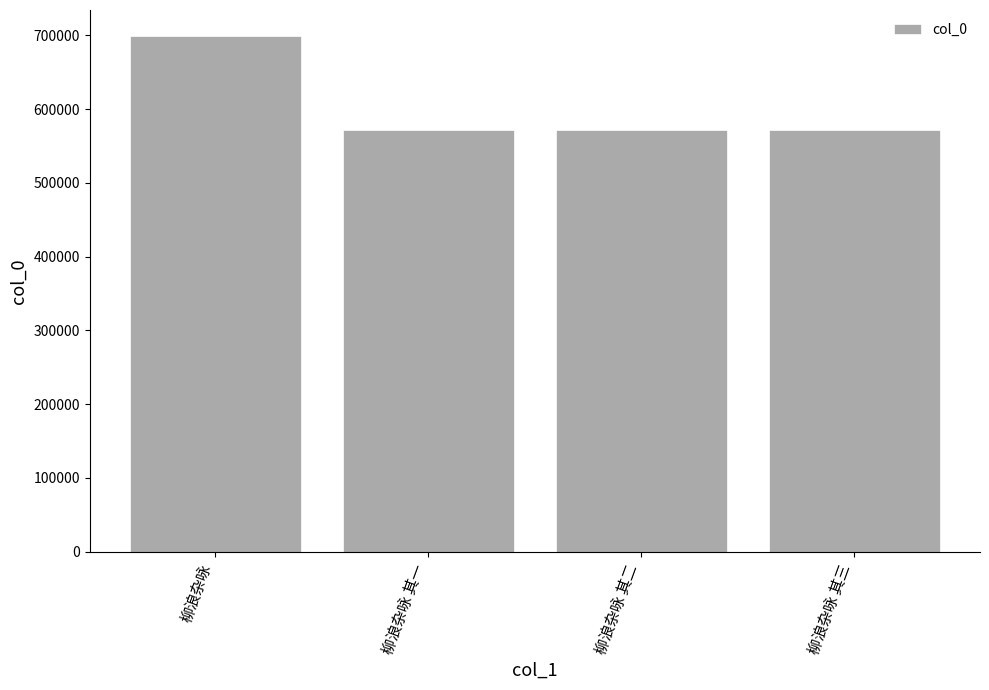

What is the ratio of the value at 柳浪杂咏 其三 to the value at 柳浪杂咏 其二?

1.0